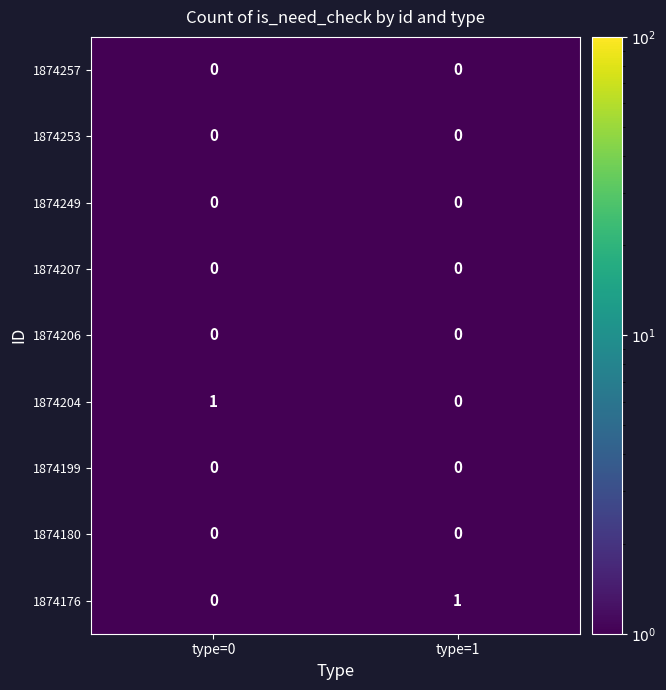

Rank the categories by 1874176 value from highest to lowest.

type=1, type=0